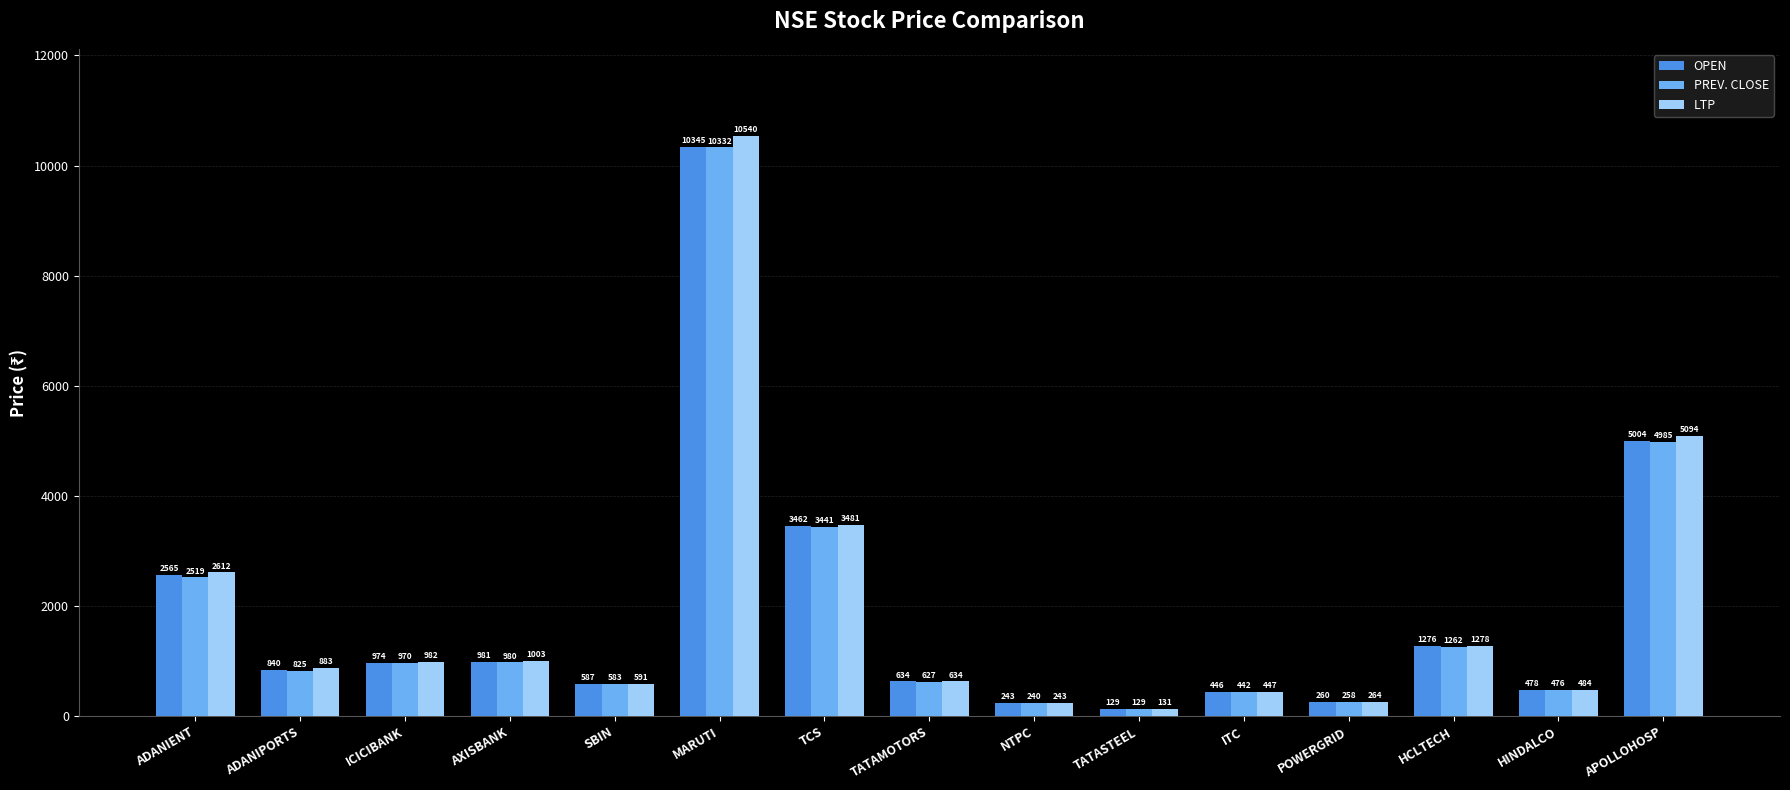

What position from the right is POWERGRID?

4